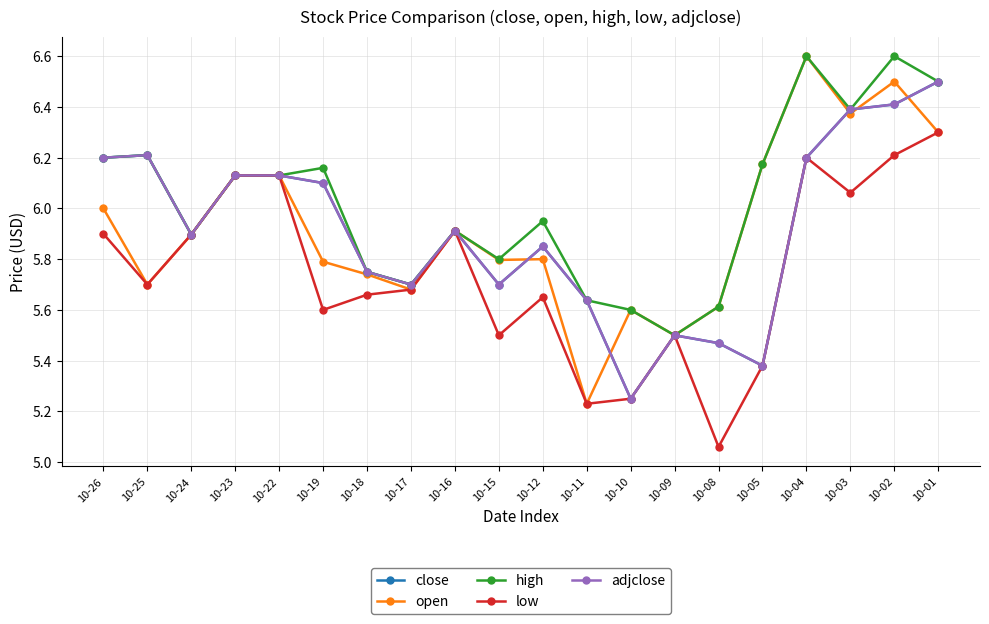

What is the average value of the open series?

5.9